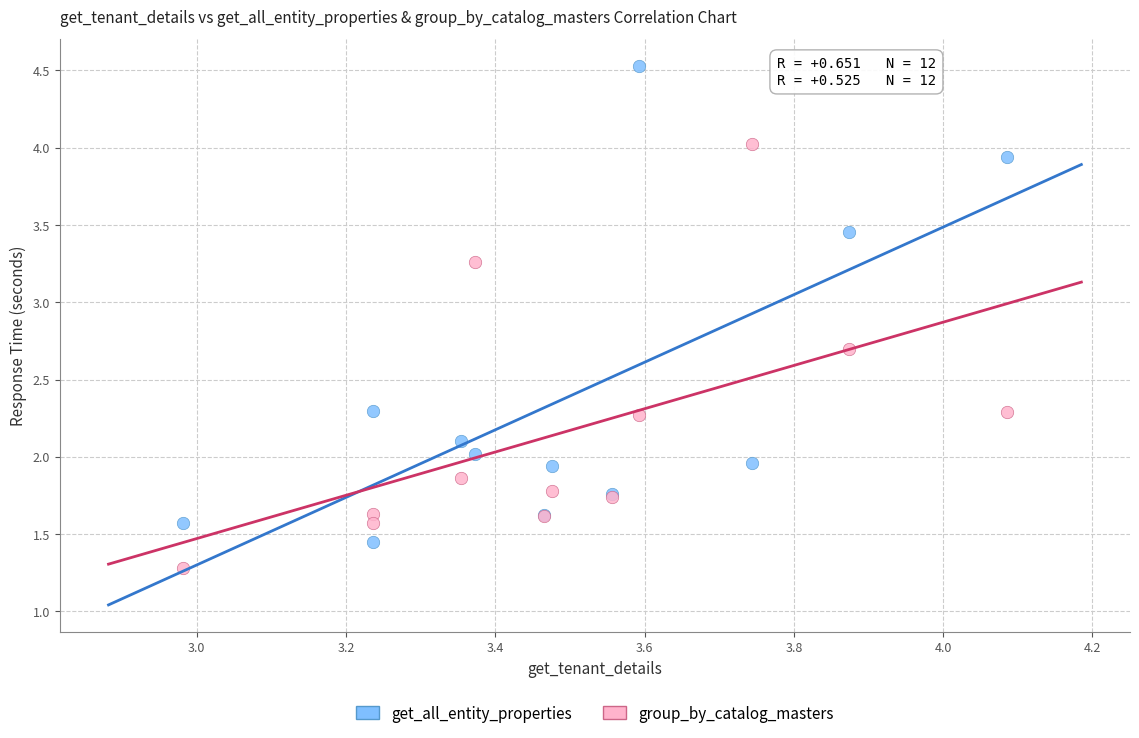

Which series contains the highest Y value?

get_all_entity_properties